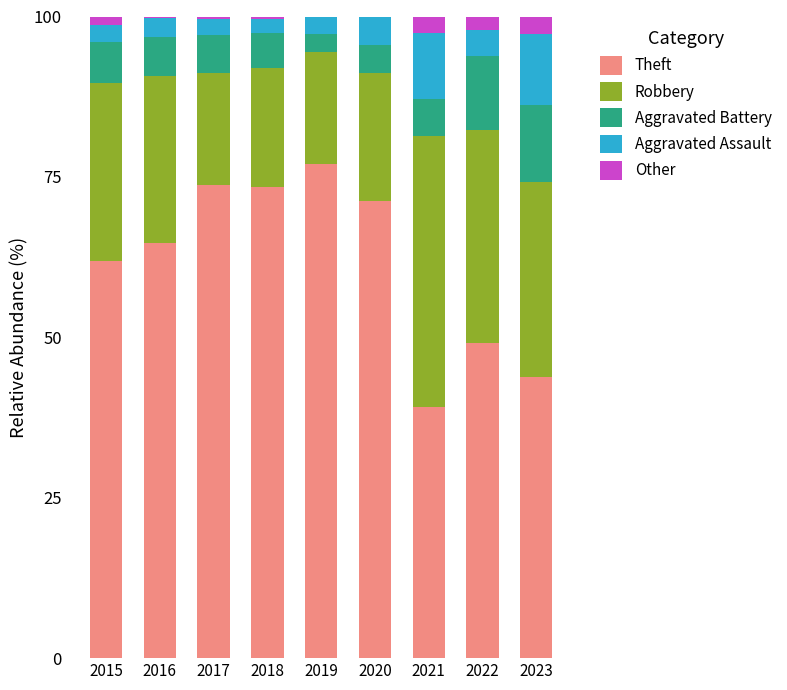

What is the maximum value for Theft?

77.1